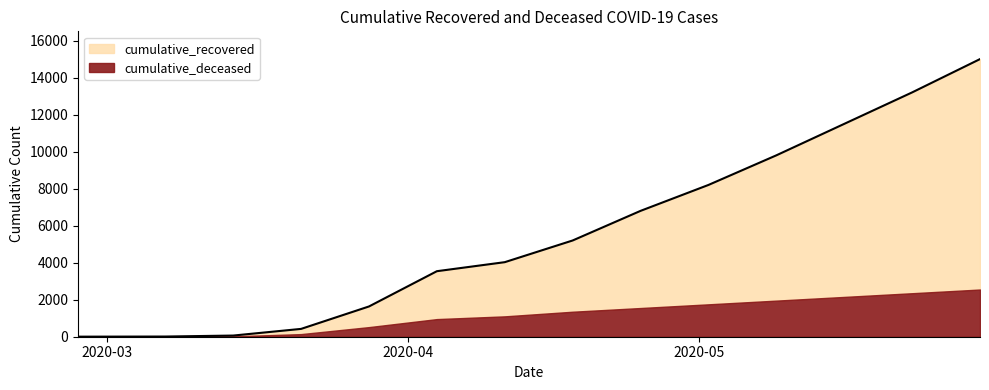

How many series are shown in this chart?

2